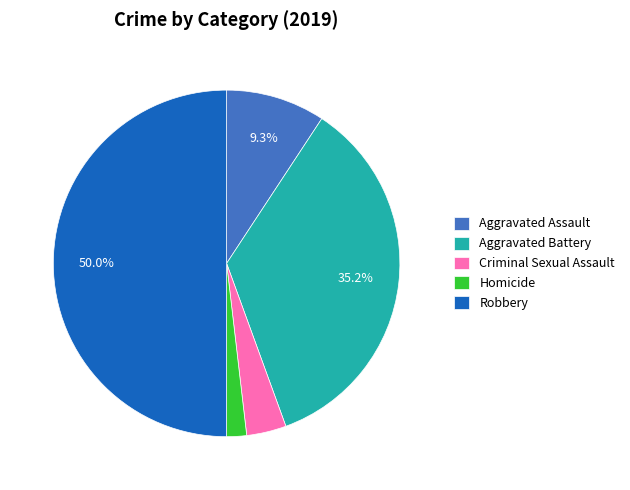

Which slice is the smallest?

Homicide